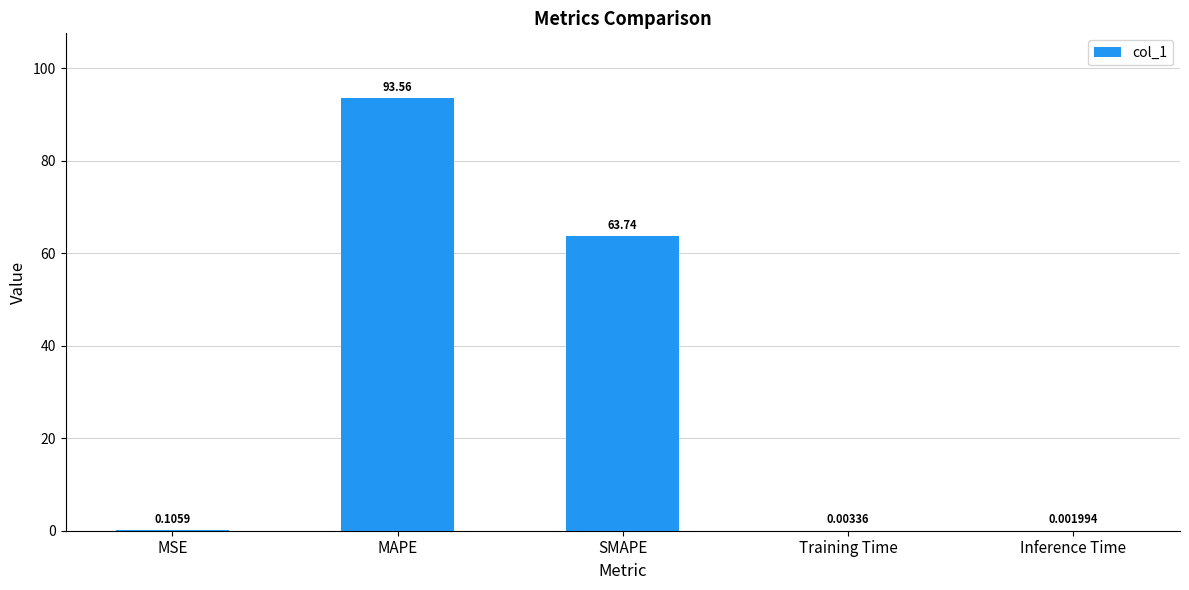

Where is the data nearest to the value 46?

SMAPE